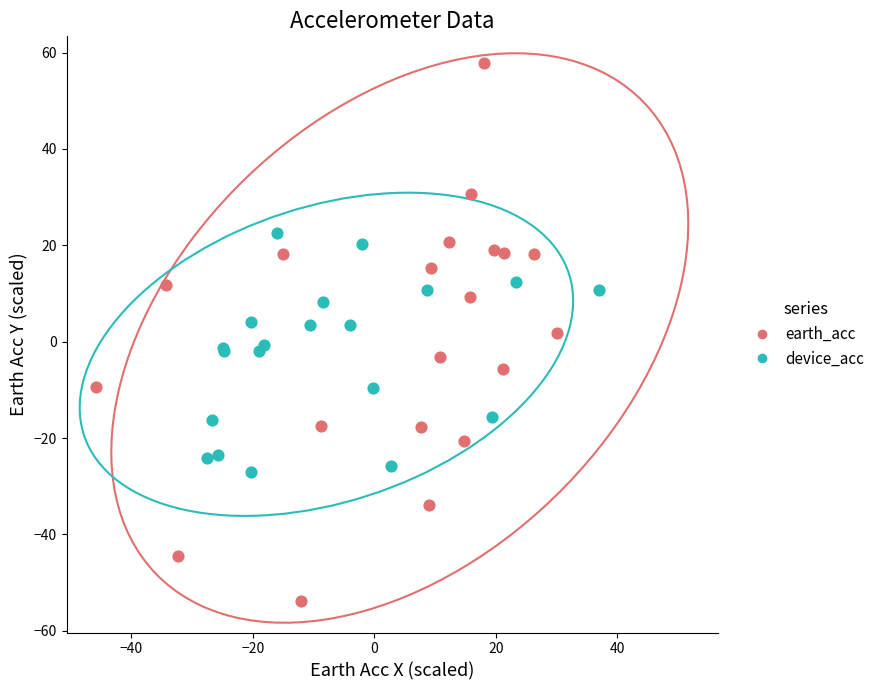

Which series has the widest spread of Y values?

earth_acc